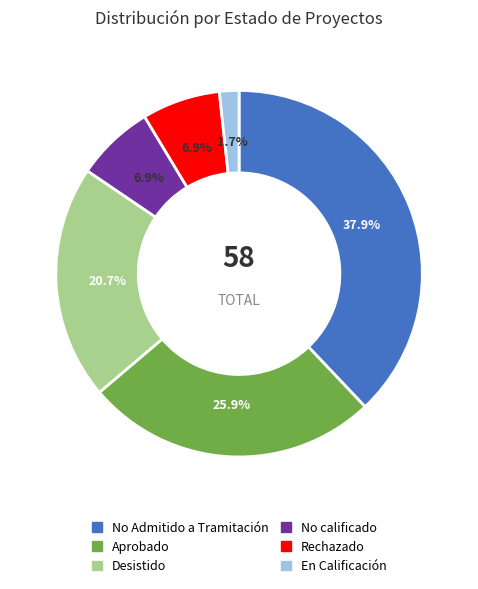

Does En Calificación represent more than half of the total?

No